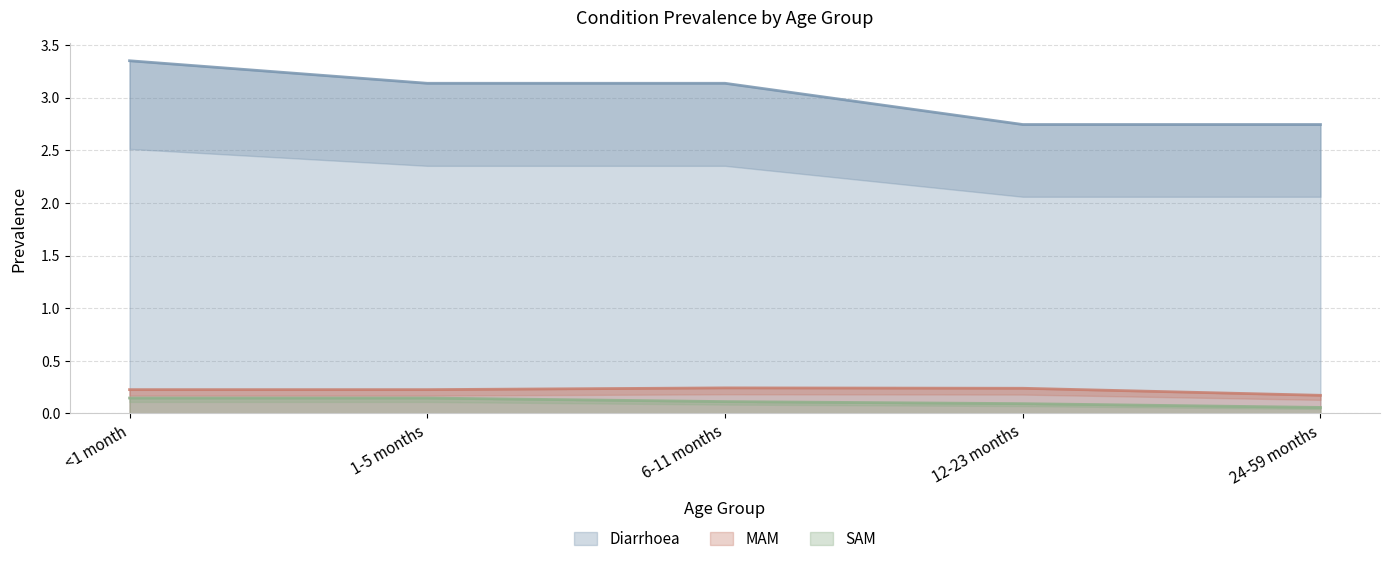

What is the label of the 3rd point from the left?

6-11 months